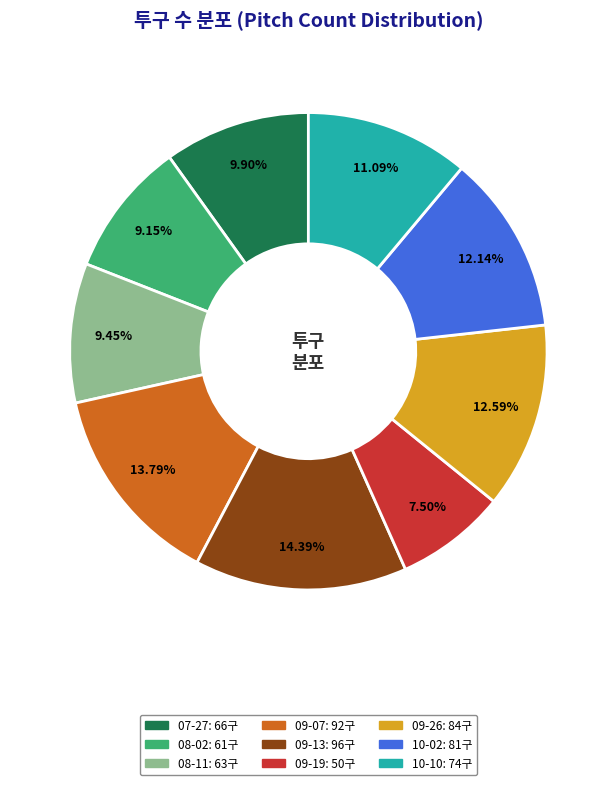

Does any single category account for the majority?

No